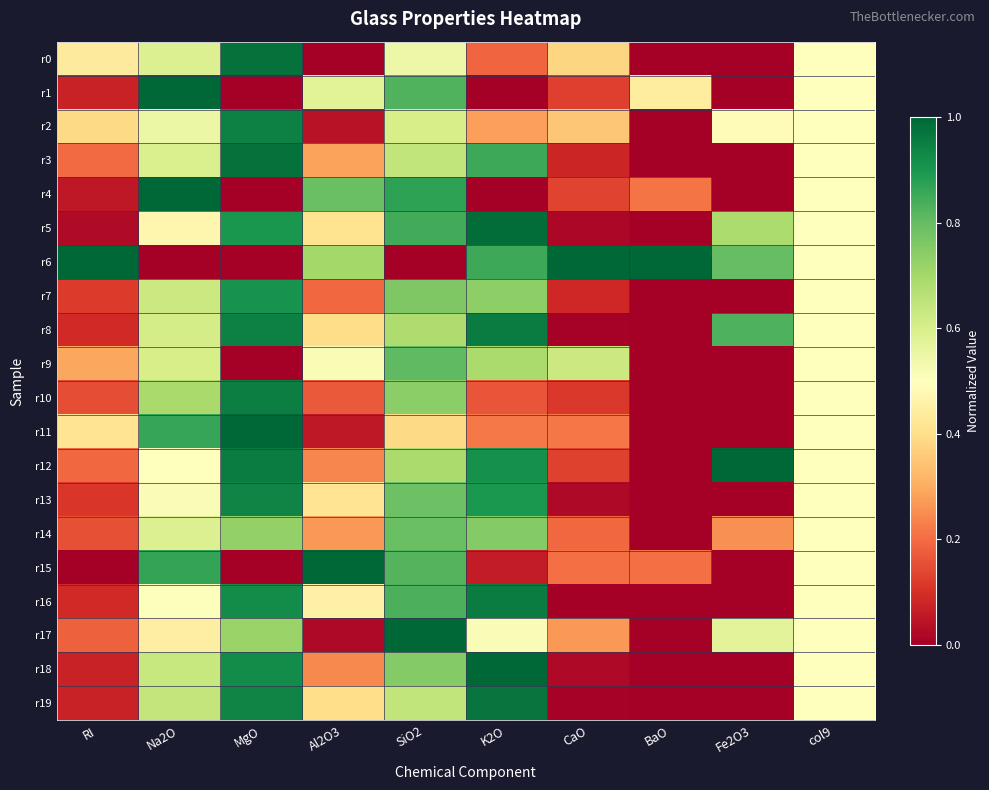

Which label corresponds to the largest value in the chart?

Na2O